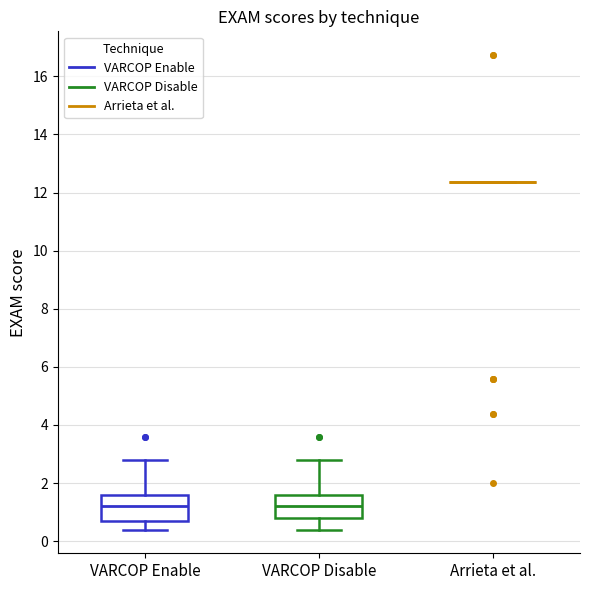

Reading left to right, read every box against the y-axis: the position of its median line, the range the box covers, and the ends of its whiskers. The values are not printed on the chart, so give them approximately, as read against the axis.

VARCOP Enable: median 1.2, box 0.6 to 1.6, whiskers 0.4 to 2.8
VARCOP Disable: median 1.2, box 0.8 to 1.6, whiskers 0.4 to 2.8
Arrieta et al.: box collapsed to a line at 12.4, whiskers 12.4 to 12.4